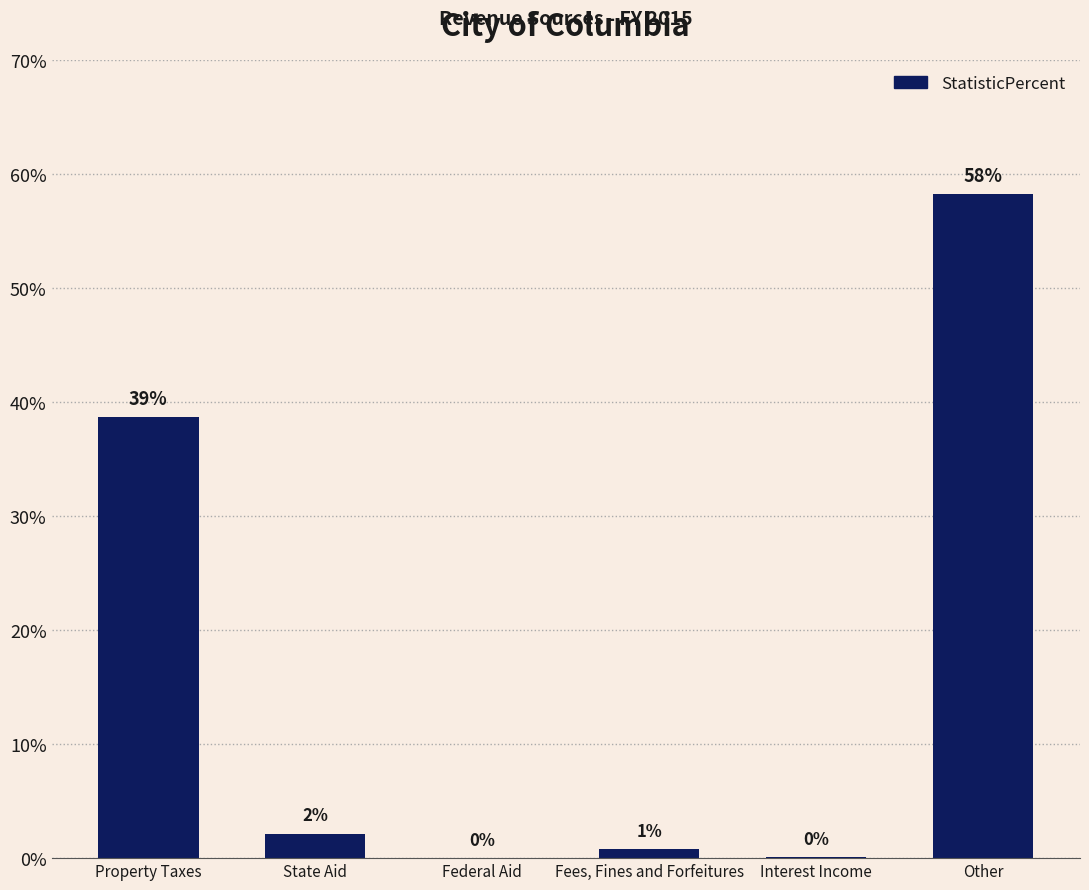

Count the number of values greater than 2.

3